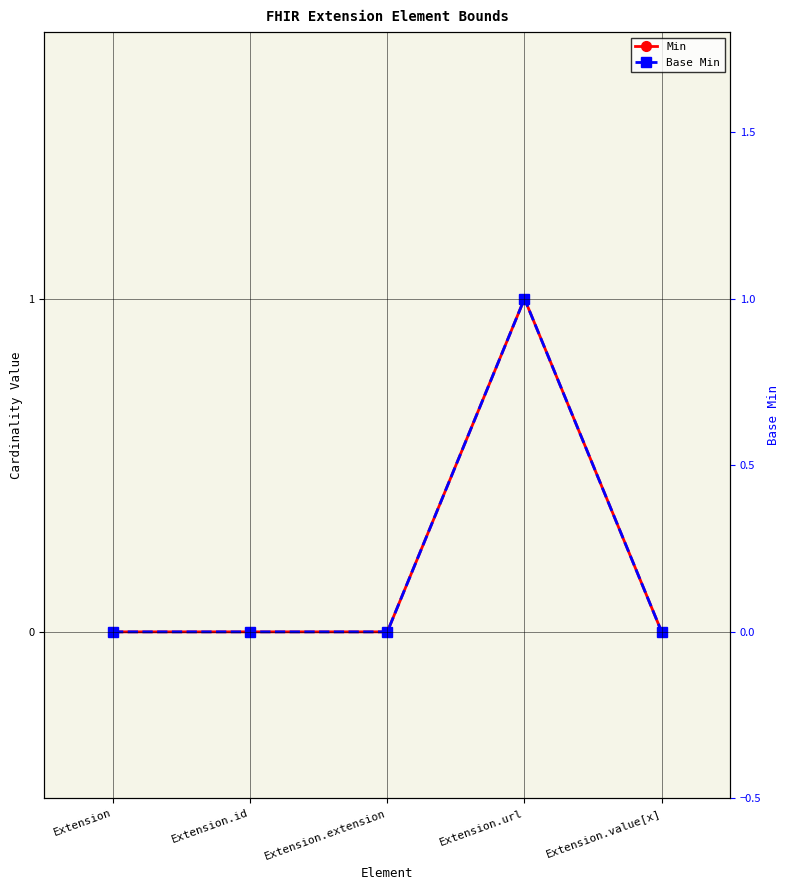

What is the sum of all Base Min values?

1